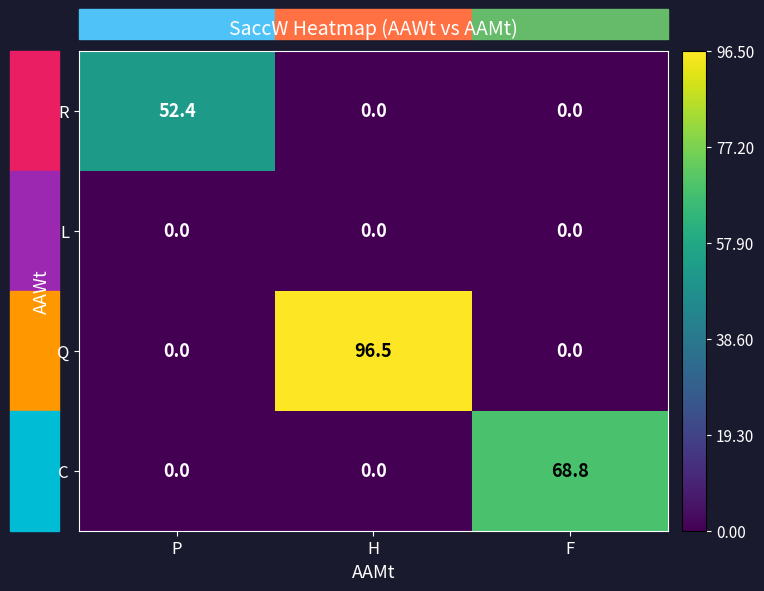

Which series has the largest range (max minus min)?

Q